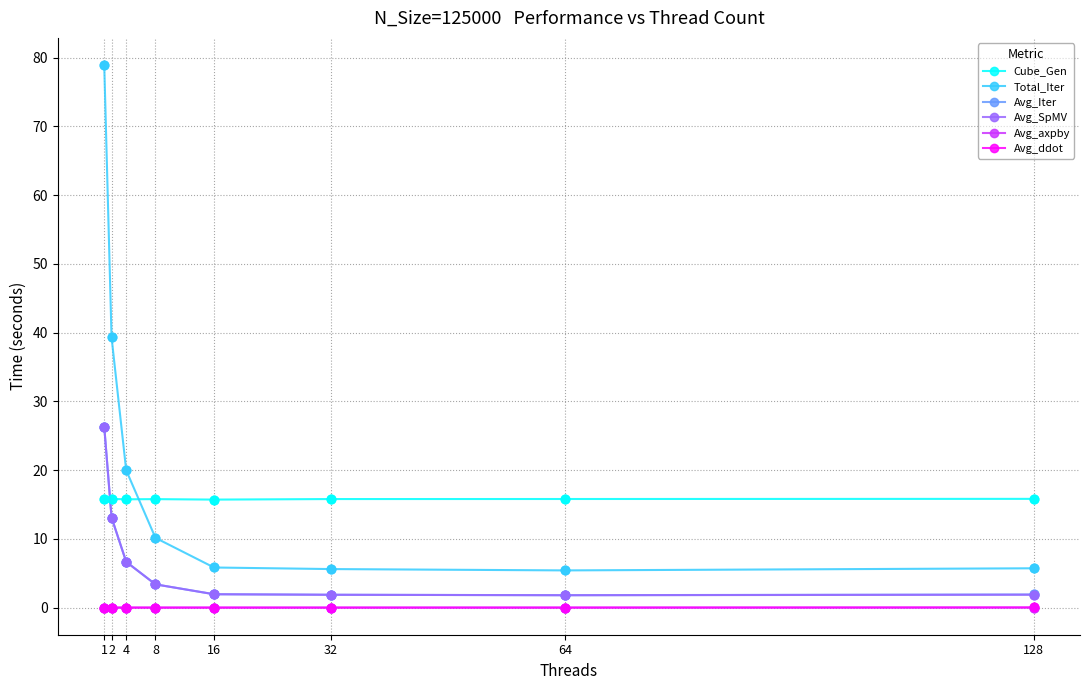

Is the value of Avg_axpby at 16 greater than the value of Avg_SpMV at 4?

No